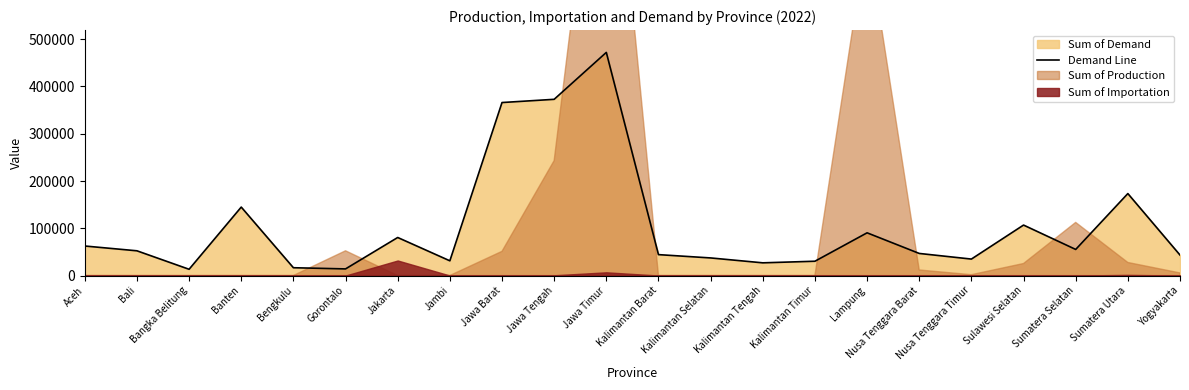

Reading right to left, what are all the values shown in this chart?

43342	173395	55212	106765	34816	46726	90380	30258	26871	37230	44228	472091	372824	366010	31149	80484	14026	16505	144815	13226	52316	62465